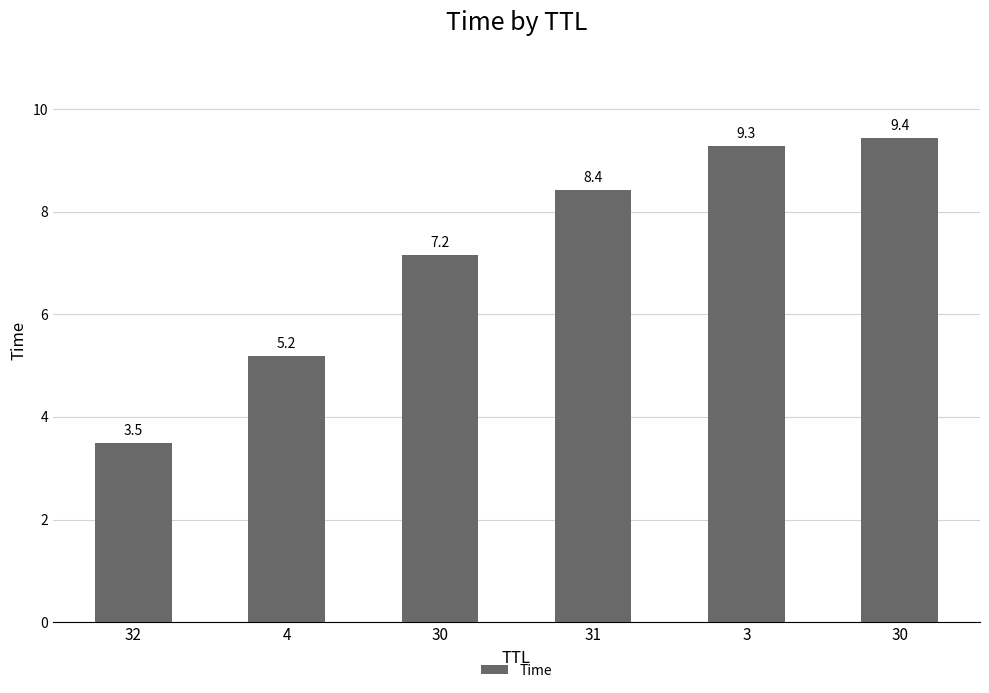

Reading left to right, what are all the values shown in this chart?

32=3.5	4=5.2	30=7.2	31=8.4	3=9.3	30=9.4